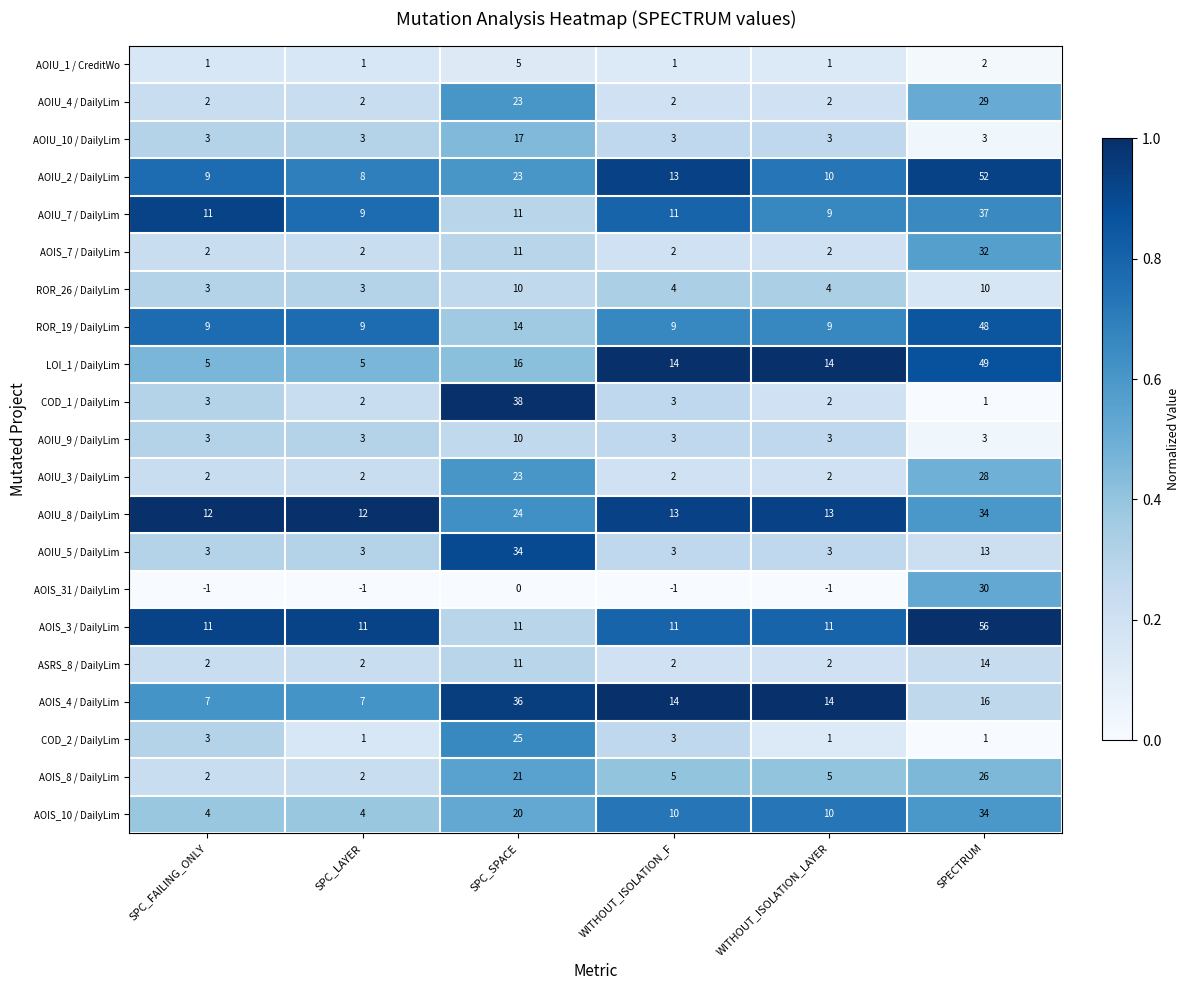

At which label does AOIU_2 / DailyLim first exceed 13?

SPC_SPACE